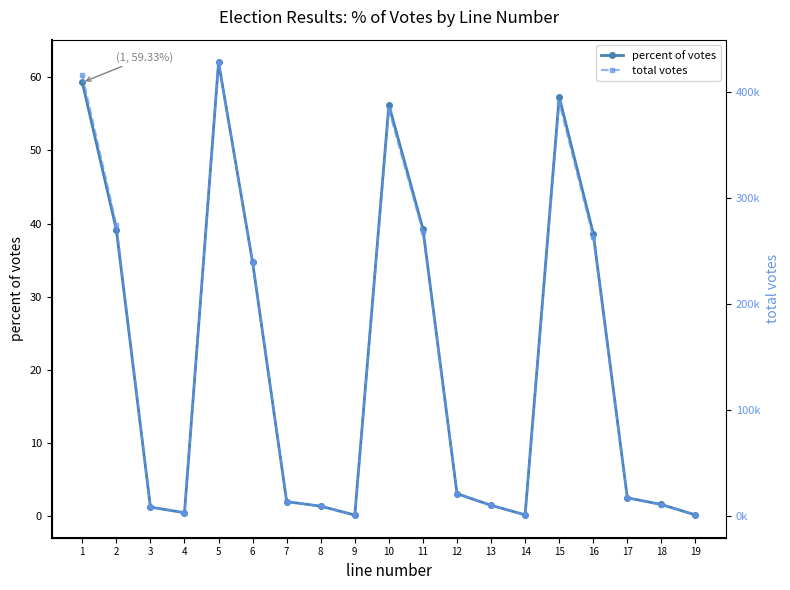

What is the average value of the total votes series?

144851.9